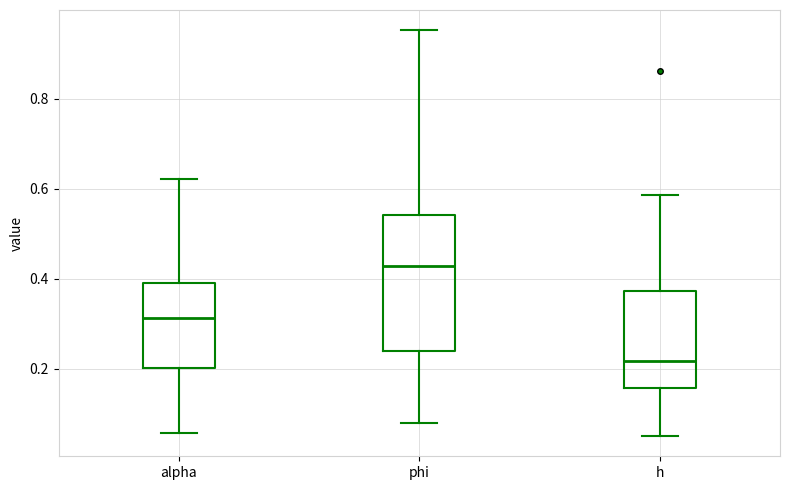

Where is the upper edge of the box for alpha on the y-axis? The values are not printed on the chart, so give them approximately, as read against the axis.

0.40